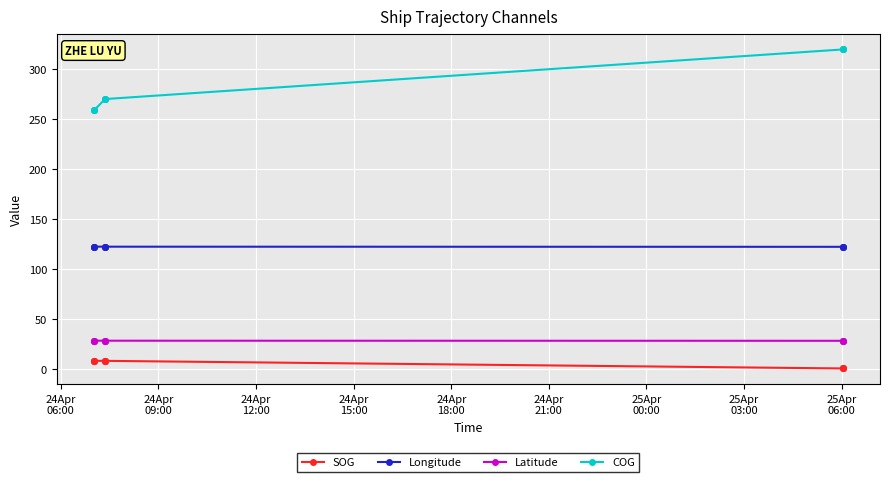

How many values in the COG series are below 270?

3